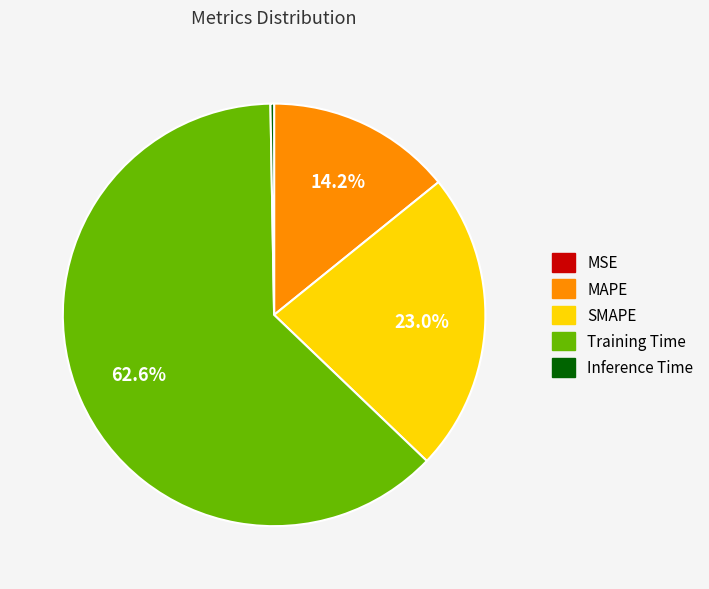

What percentage is NOT represented by MAPE?

85.8%